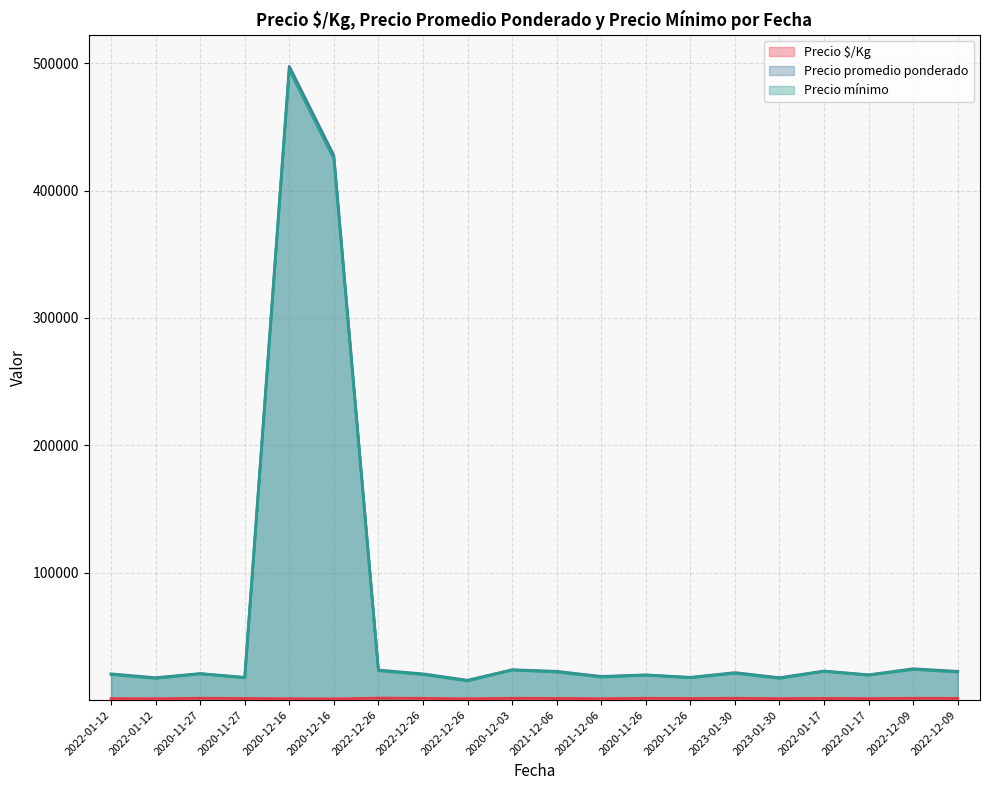

What is the label of the 1st point from the left?

2022-01-12